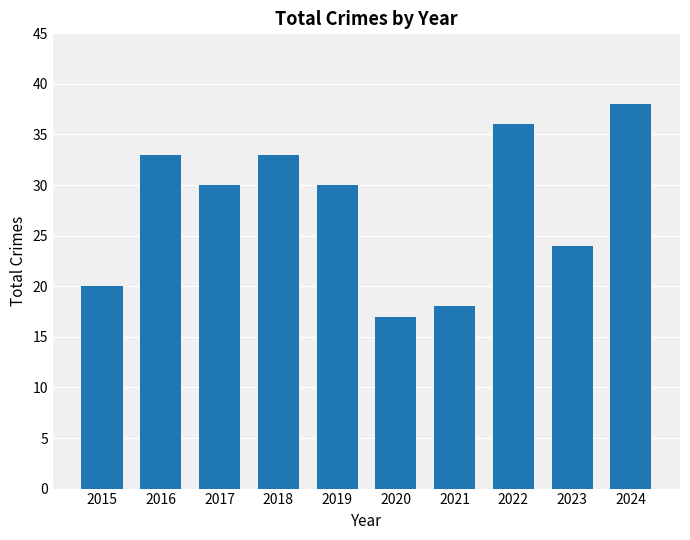

What is the value of the 2nd bar from the left?

33